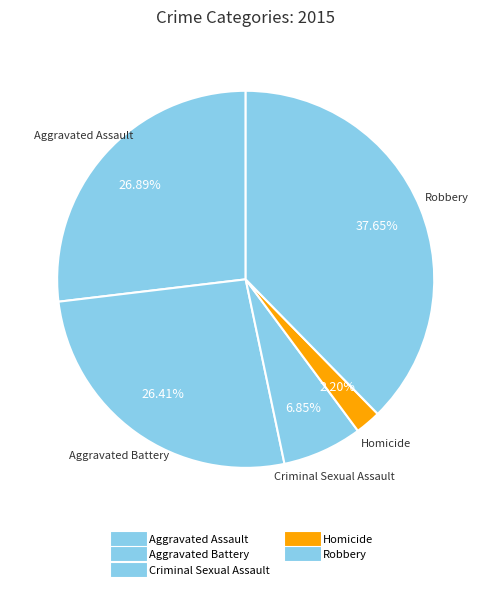

To the nearest percent, what percentage of the pie is Aggravated Battery?

26%